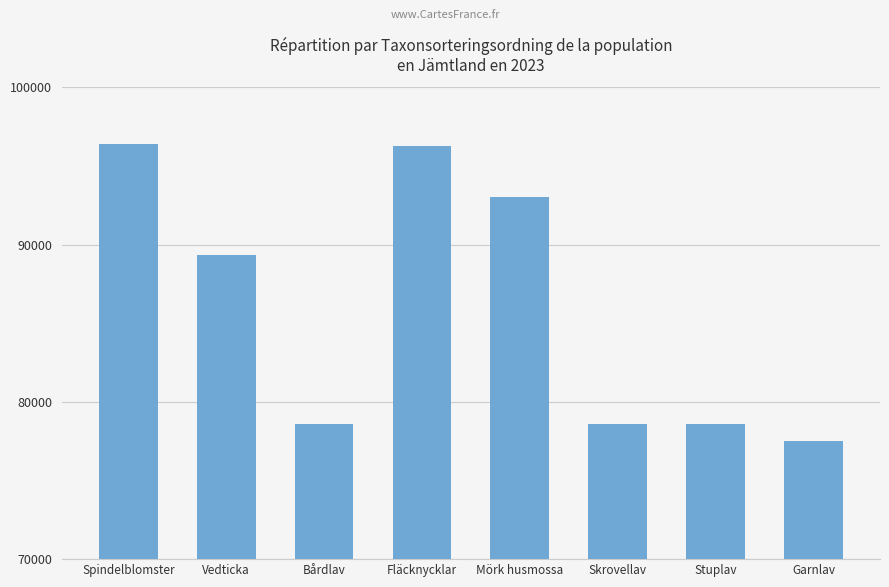

What is the value of the 8th bar from the left?

77515